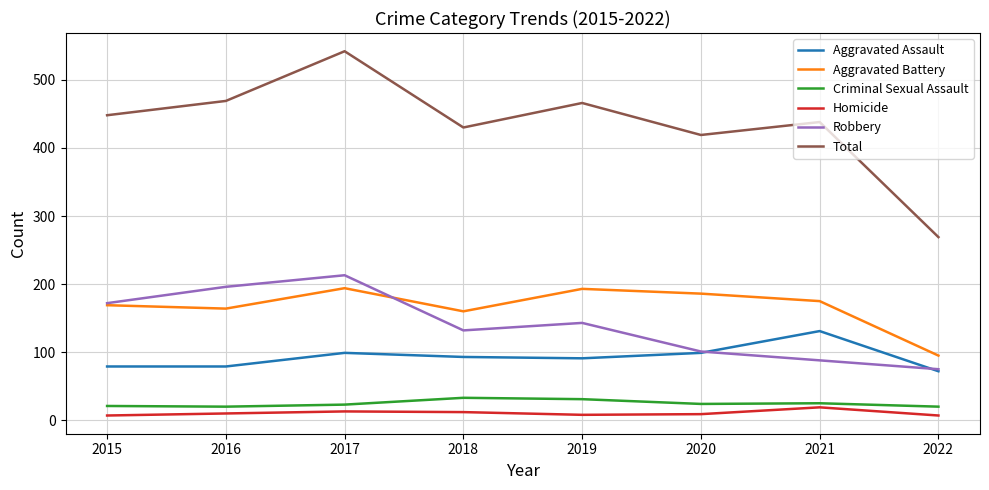

What is the approximate value of Homicide at 2022, to the nearest 10?

10